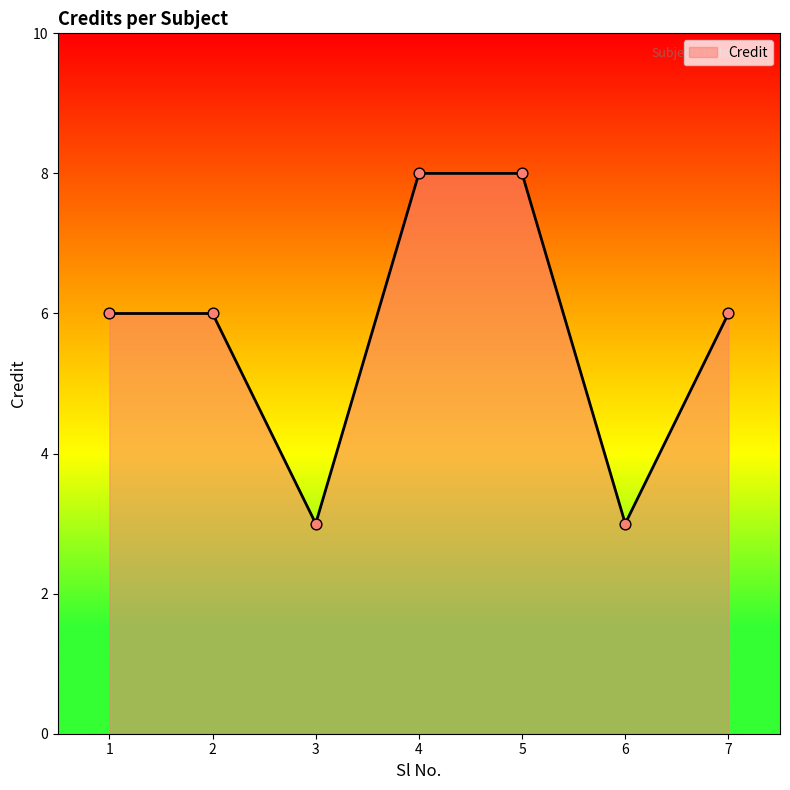

Approximately how many times larger is the value at 1 compared to 3?

2.0